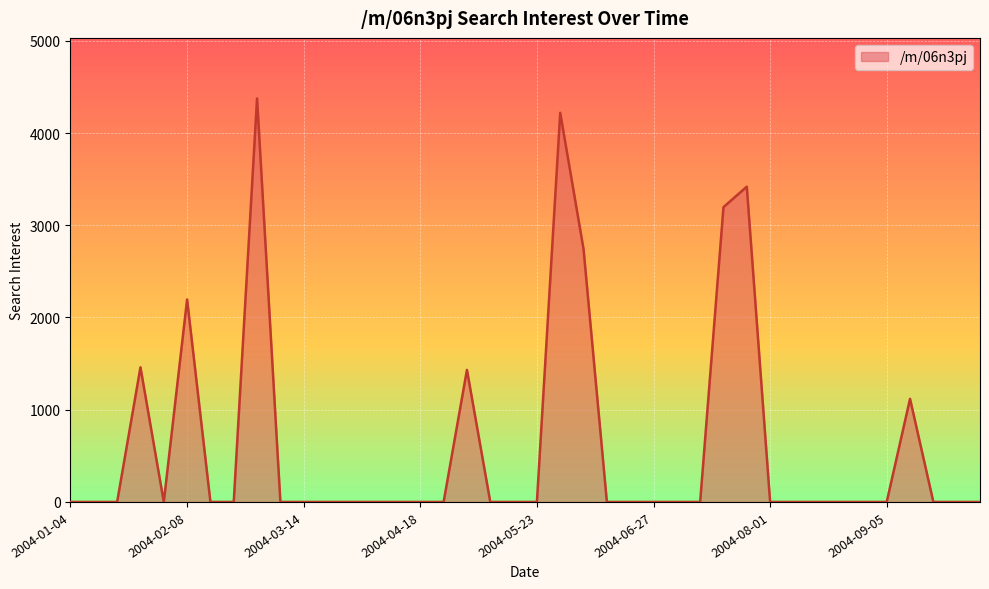

Does the chart have visible grid lines?

Yes